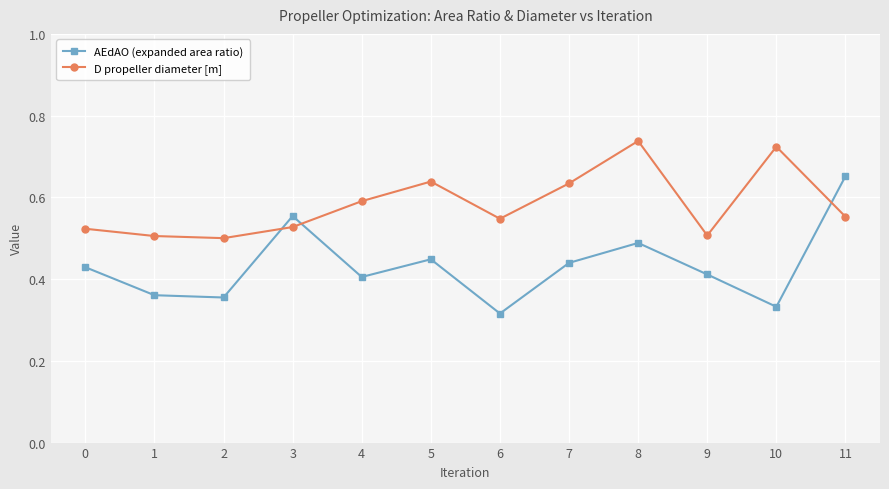

Which series has the widest spread of values?

AEdAO (expanded area ratio)